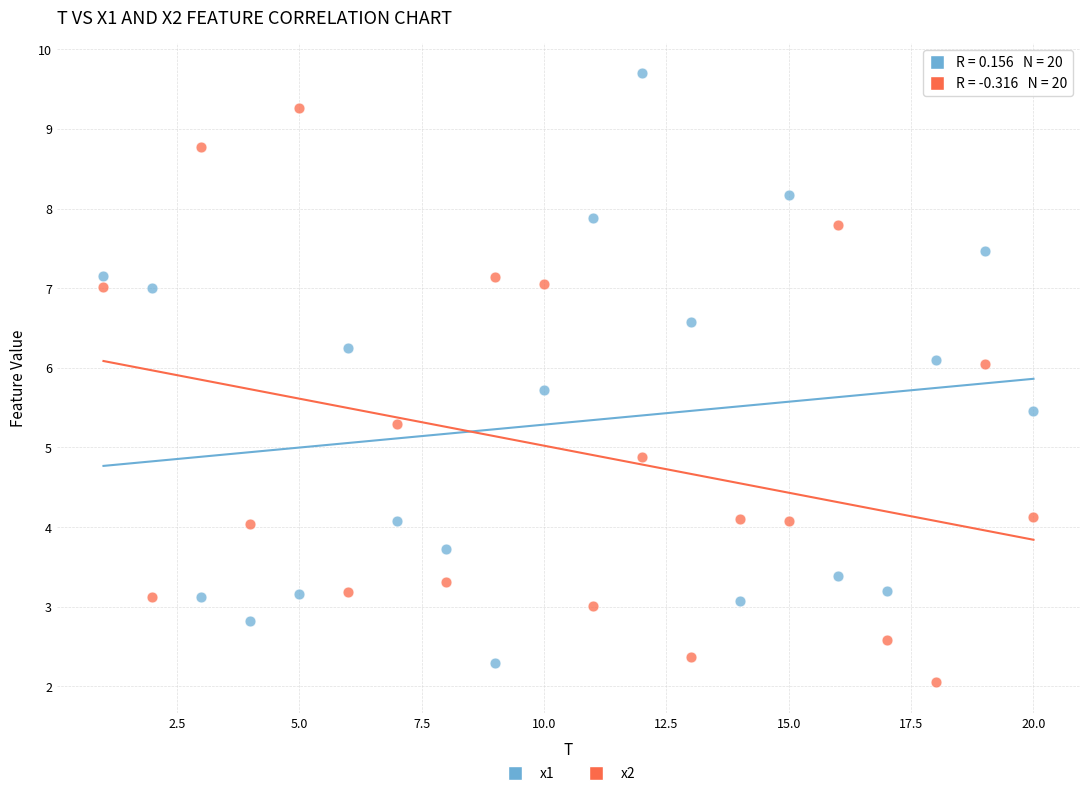

Across all series, what Y value is closest to 5?

4.9